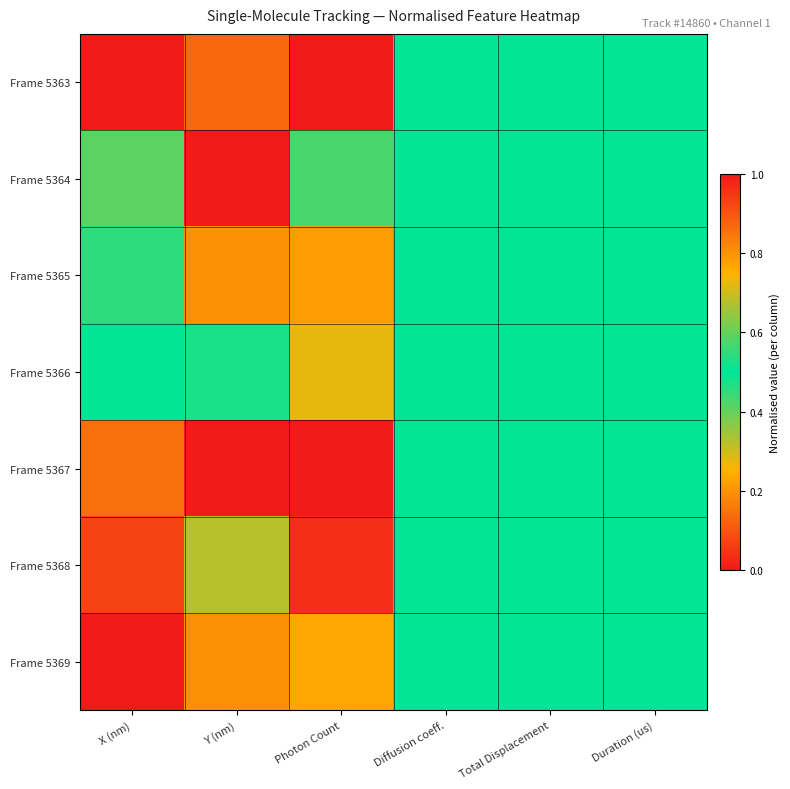

Which series has the largest range (max minus min)?

Frame 5368